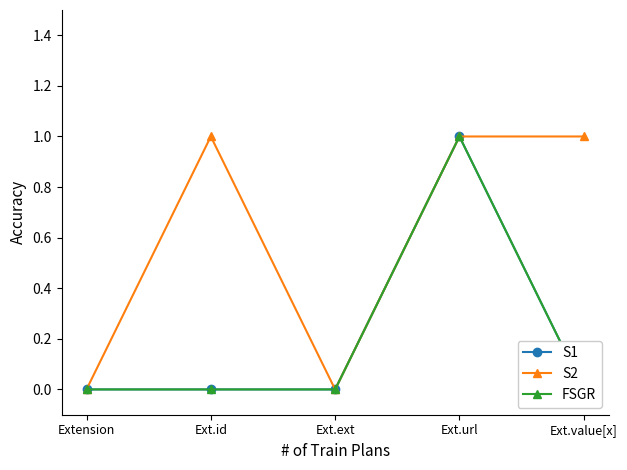

Which series has the largest total across all categories?

S2